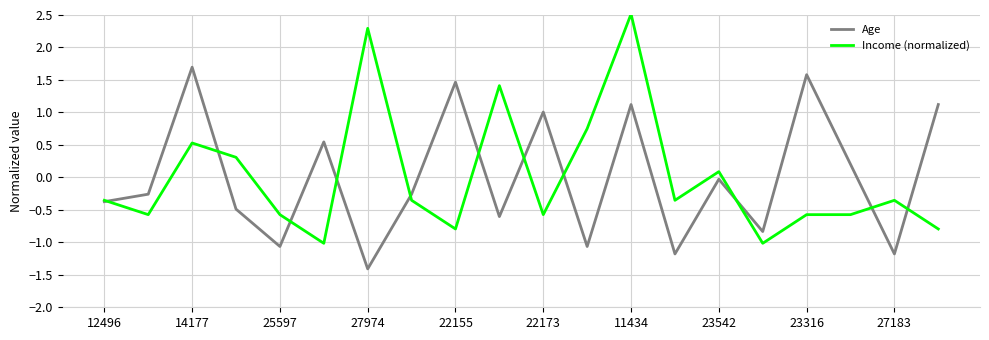

Which series has the largest range (max minus min)?

Income (normalized)